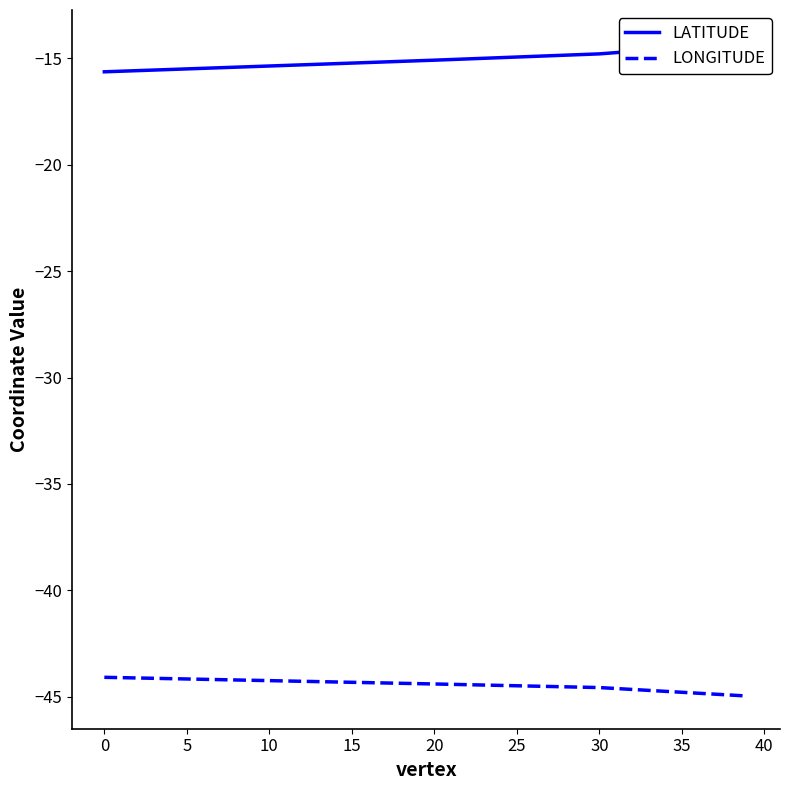

The value of LONGITUDE at 15 is -23.6. True or false?

False